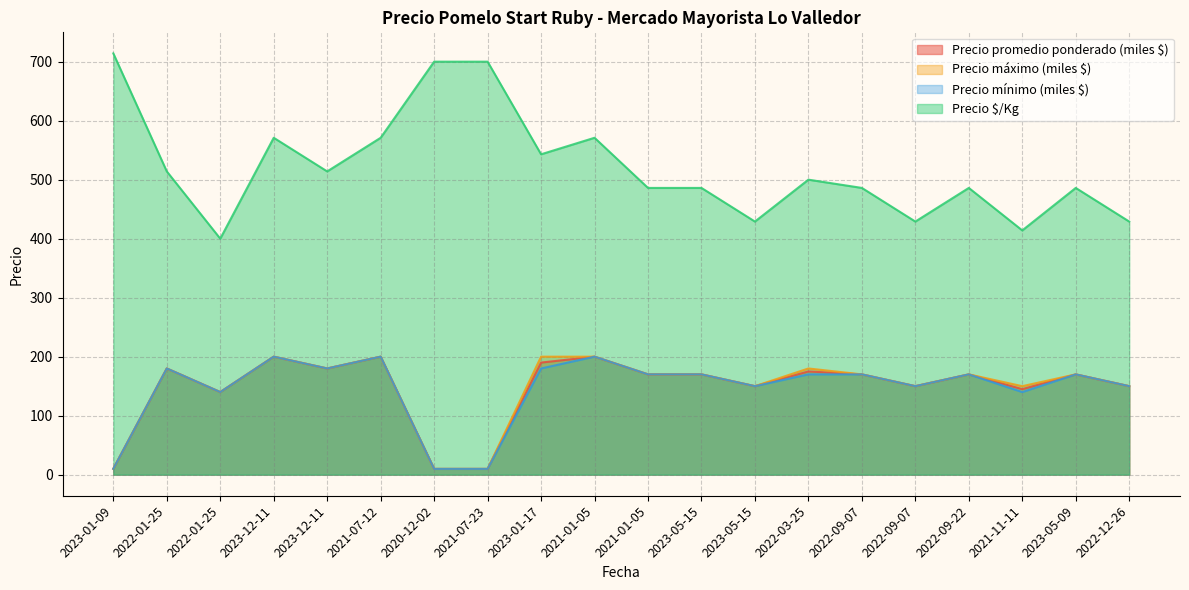

Is the value of Precio máximo at 2022-03-25 greater than the value of Precio $/Kg at 2021-11-11?

No